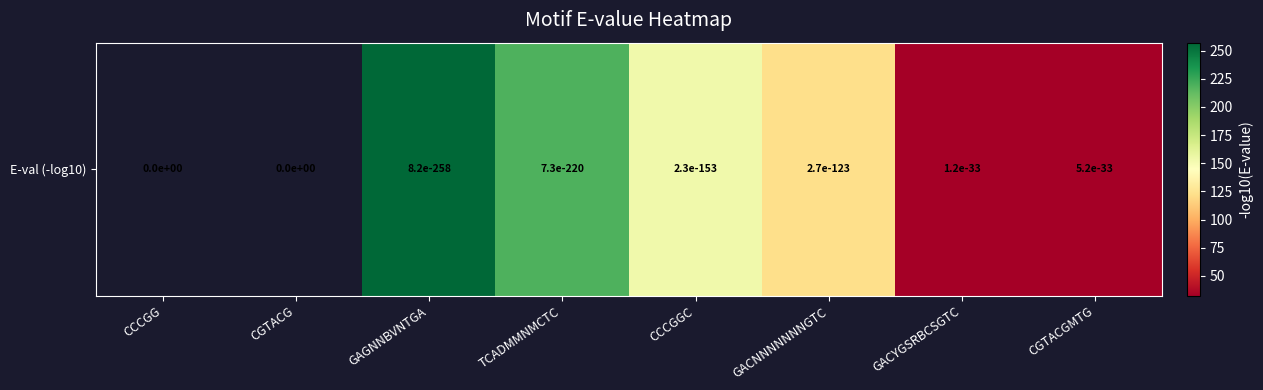

Between GACYGSRBCSGTC and TCADMMNMCTC, which is larger?

TCADMMNMCTC